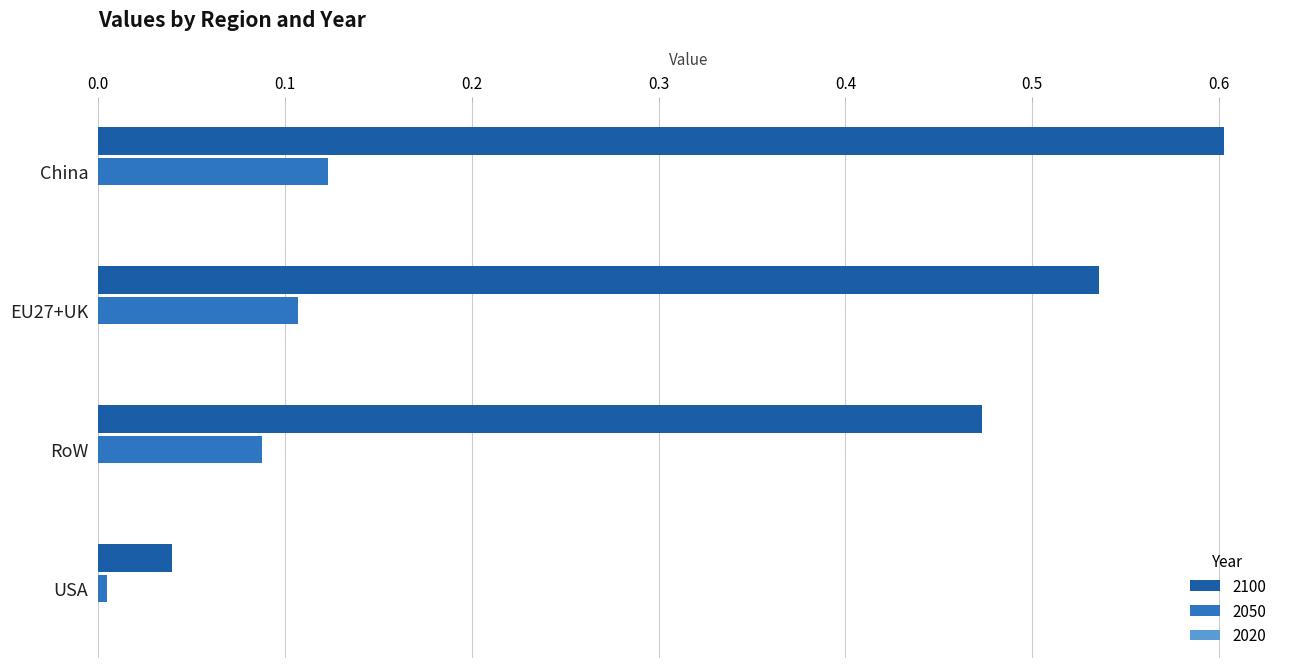

Which series has the widest spread of values?

2100